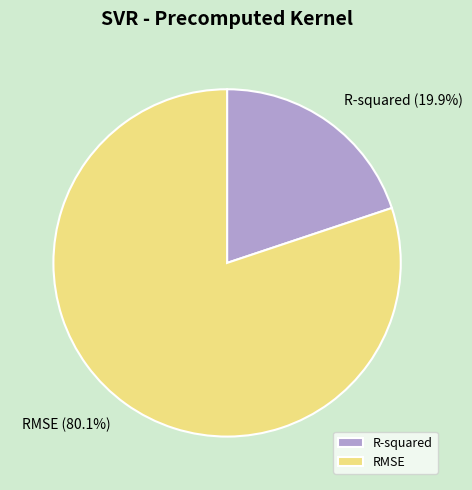

Does R-squared represent more than half of the total?

No